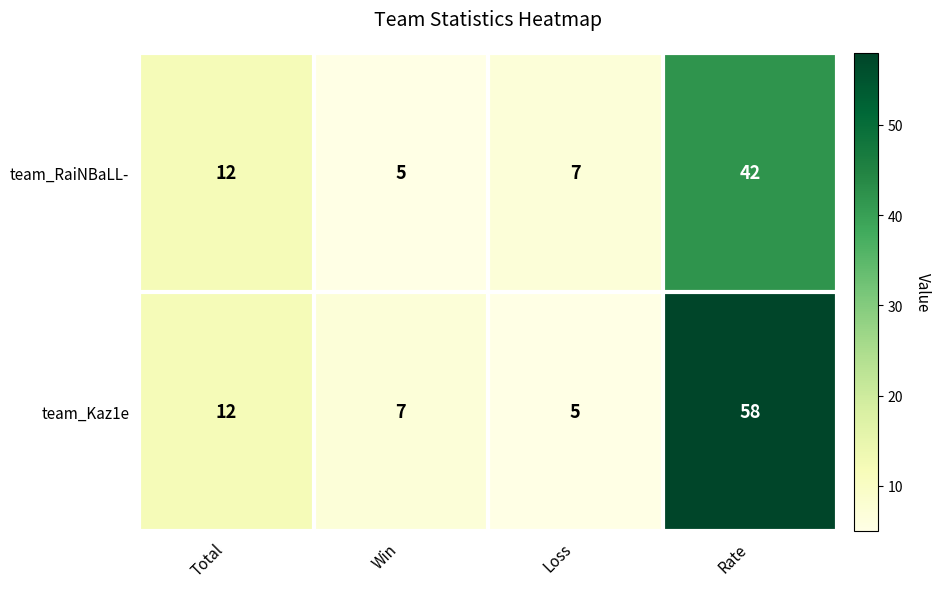

At which label does team_RaiNBaLL- reach its minimum?

Win